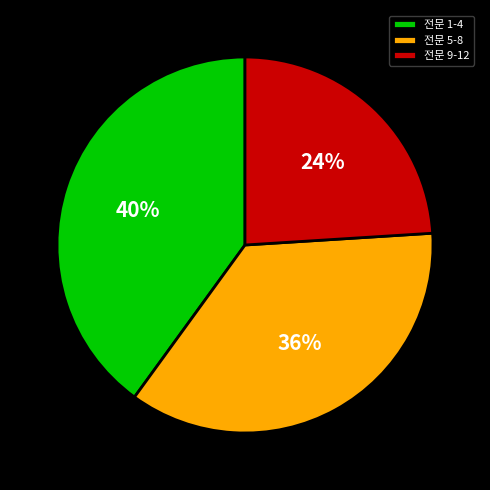

Which has a higher value, 전문 9-12 or 전문 5-8?

전문 5-8